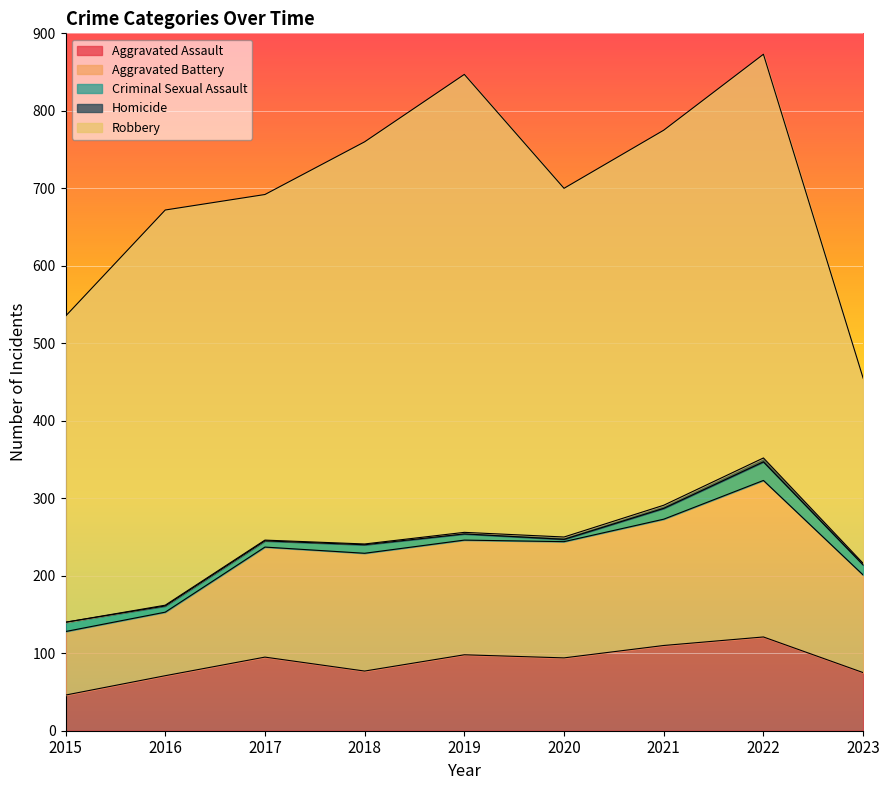

Reading left to right, what are all the values shown in this chart?

Aggravated Assault: 2015=46	2016=71	2017=95	2018=77	2019=98	2020=94	2021=110	2022=121	2023=75
Aggravated Battery: 2015=82	2016=82	2017=142	2018=152	2019=148	2020=150	2021=163	2022=202	2023=126
Criminal Sexual Assault: 2015=12	2016=8	2017=8	2018=11	2019=8	2020=3	2021=14	2022=24	2023=13
Homicide: 2015=0	2016=1	2017=1	2018=1	2019=2	2020=3	2021=4	2022=5	2023=2
Robbery: 2015=395	2016=510	2017=446	2018=519	2019=591	2020=450	2021=484	2022=521	2023=239